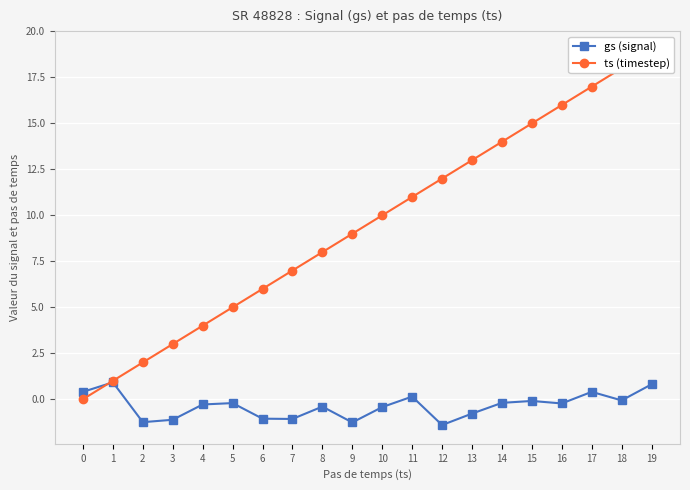

Which series has the widest spread of values?

ts (timestep)